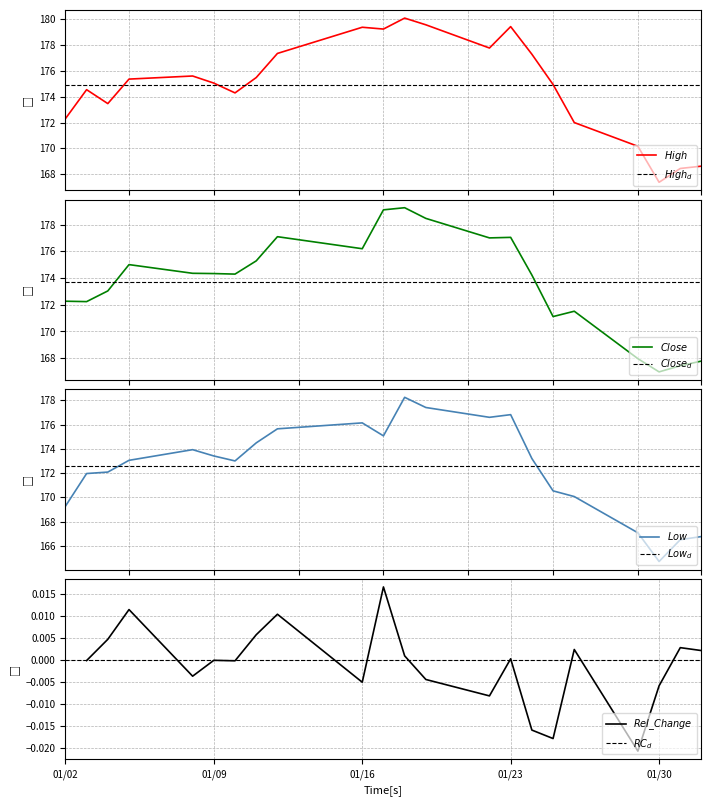

What is the total value across all series at 01/02?

513.8